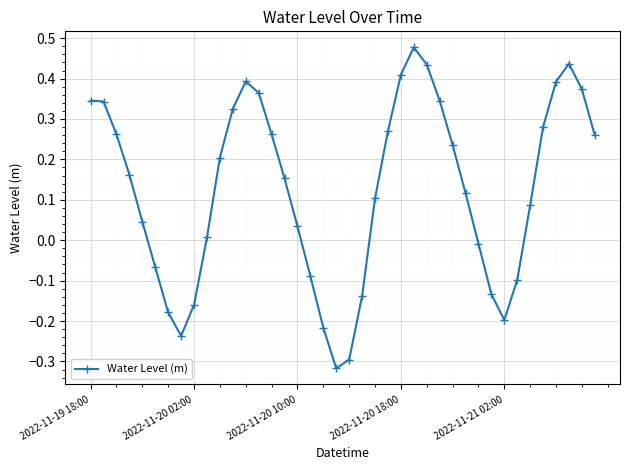

What is the difference between the second highest and minimum values?

0.8